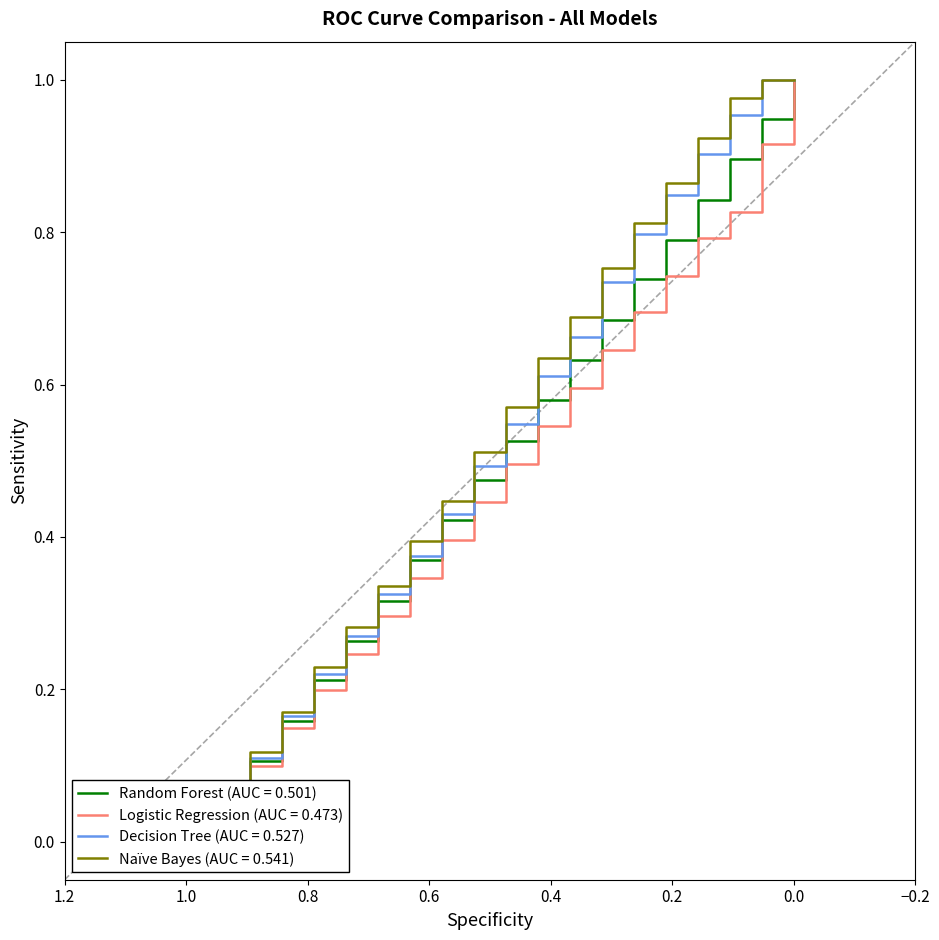

True or false: Row 1 (series 2) and Row 0 (series 1) cross at least once.

False